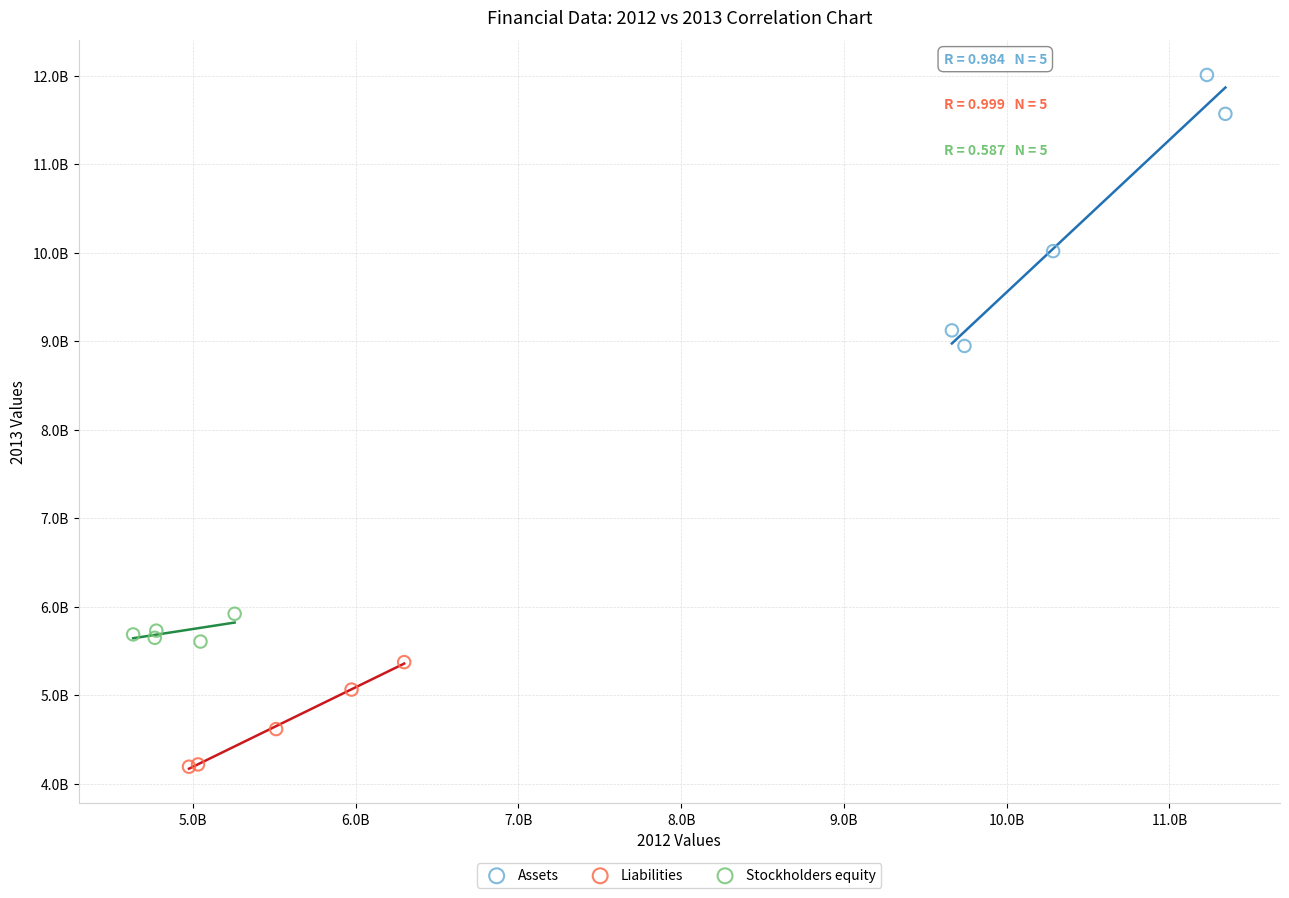

Which series contains the highest Y value?

Assets